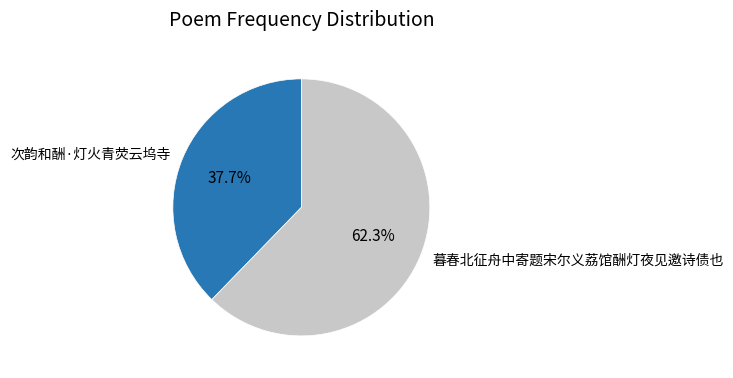

Combined, do 次韵和酬·灯火青荧云坞寺 and 暮春北征舟中寄题宋尔义荔馆酬灯夜见邀诗债也 account for over 50%?

Yes